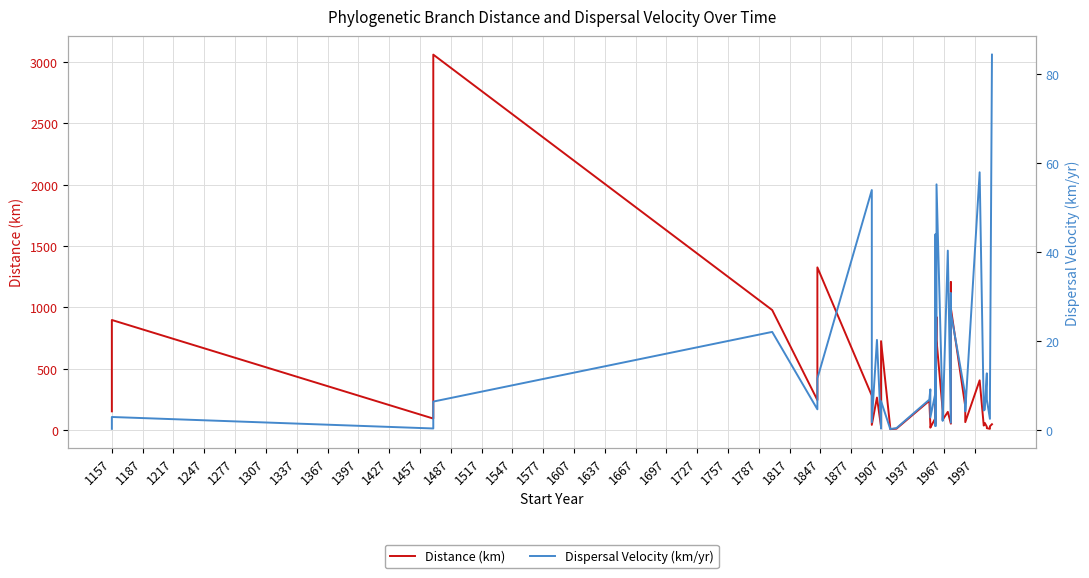

How many data points does each series have?

40